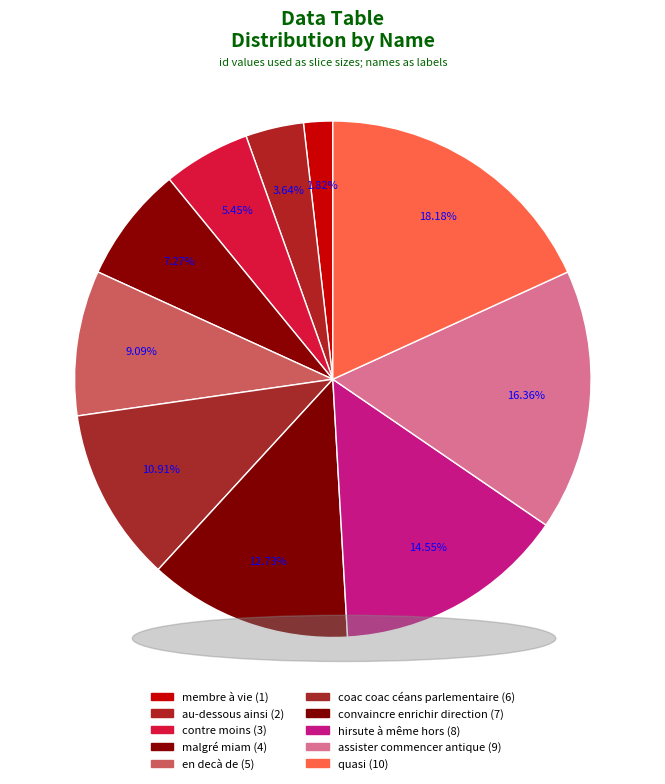

Between malgré miam and au-dessous ainsi, which is larger?

malgré miam